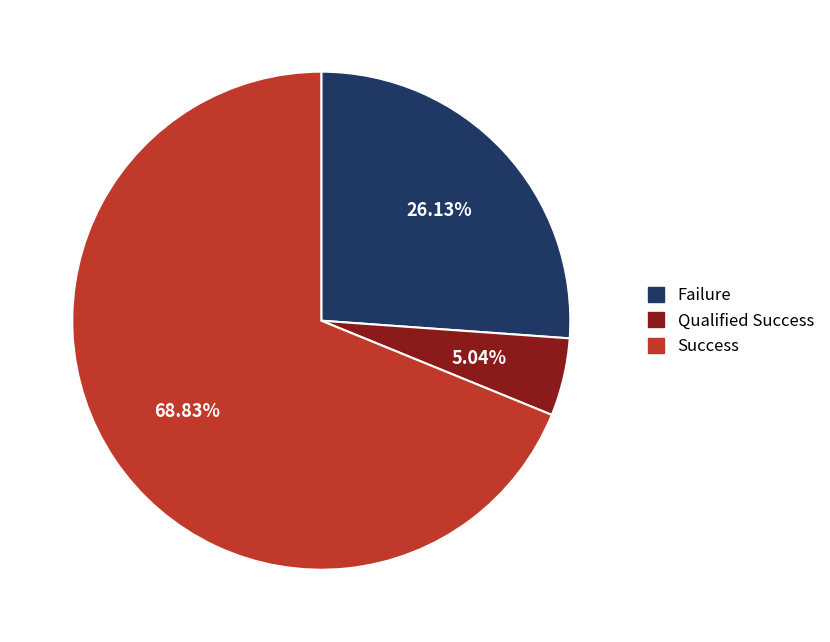

To the nearest percent, what is the average slice percentage?

33%